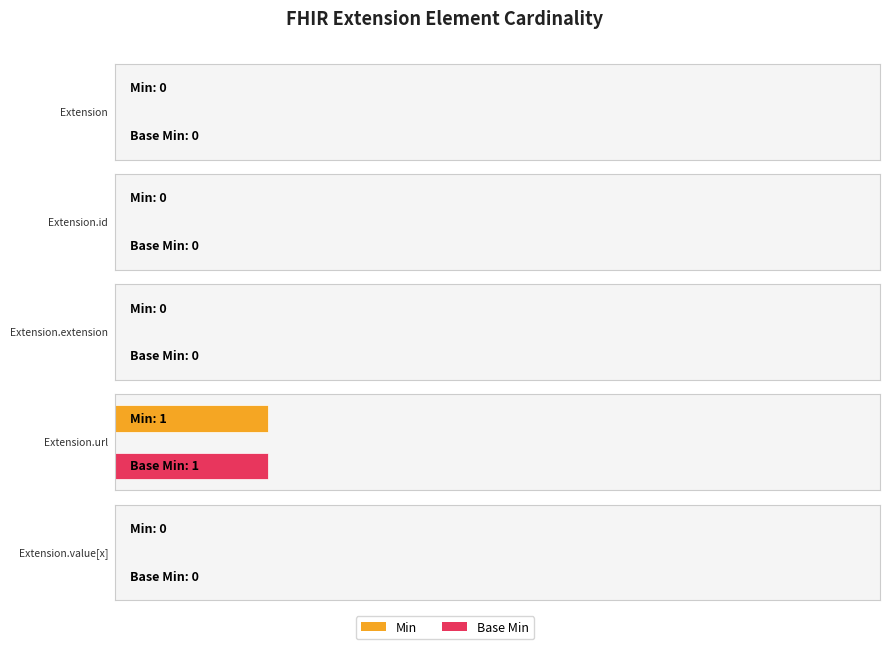

Where is Min nearest to the value 0?

Extension